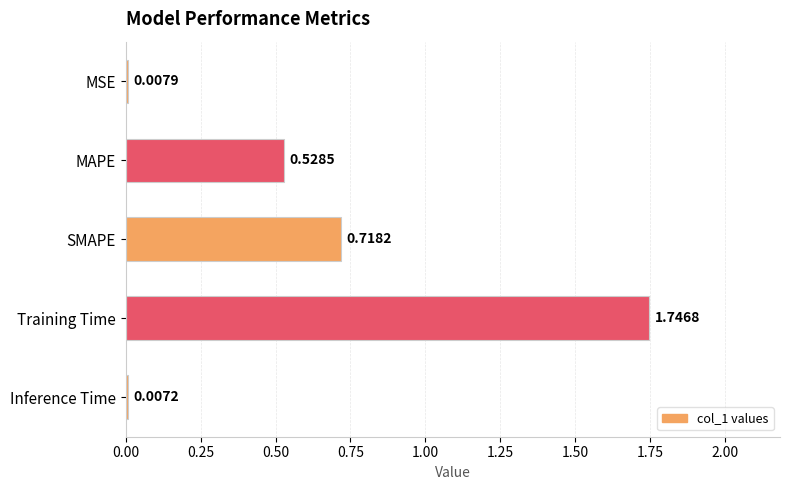

At which category does the chart reach its minimum across all series?

Inference Time